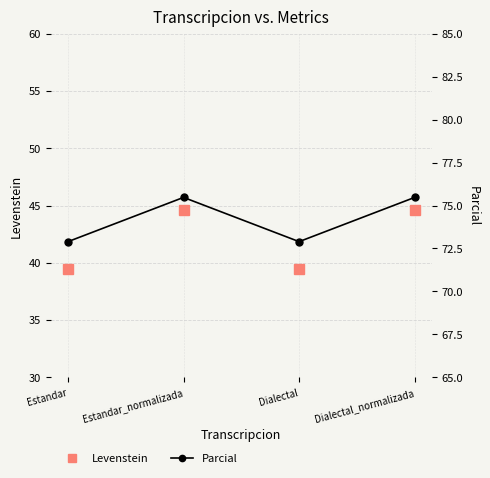

What are all the series names shown in the legend?

Levenstein, Parcial